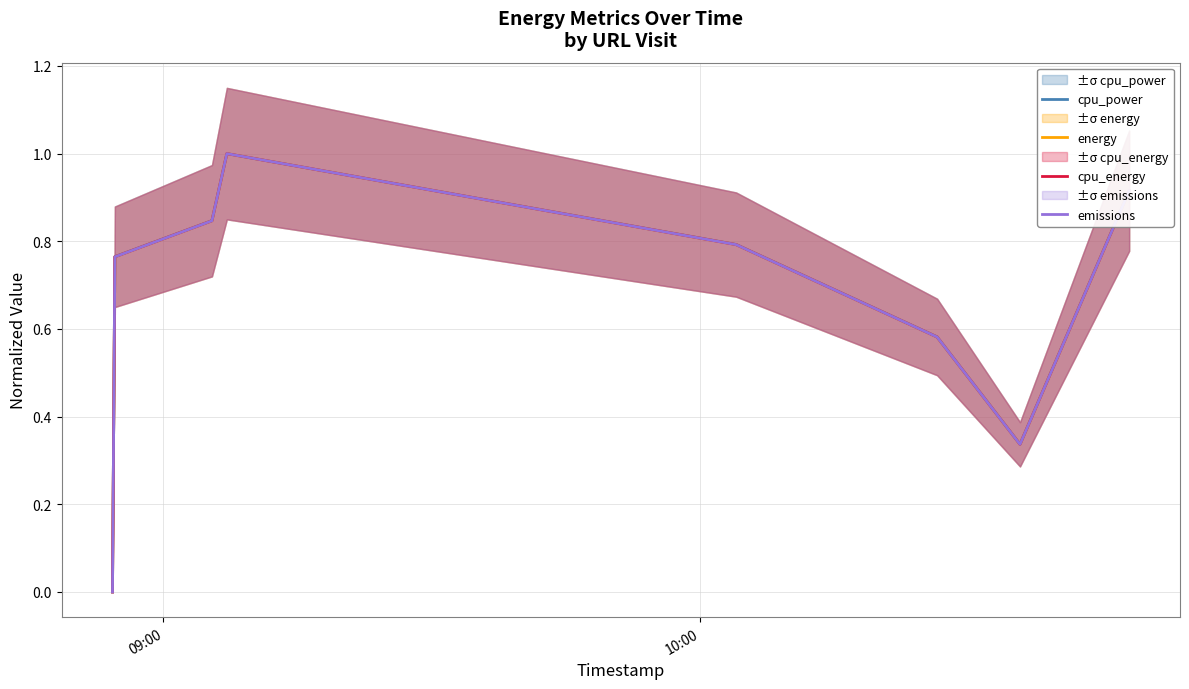

At how many categories does at least one series exceed 0?

7